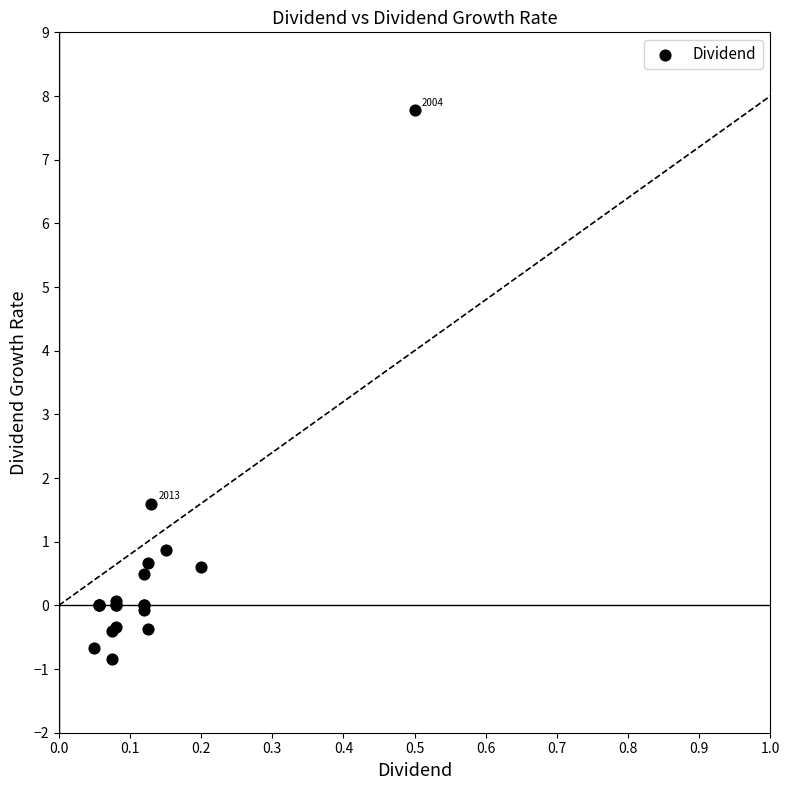

What Y value in the scatter plot is closest to 3?

1.6